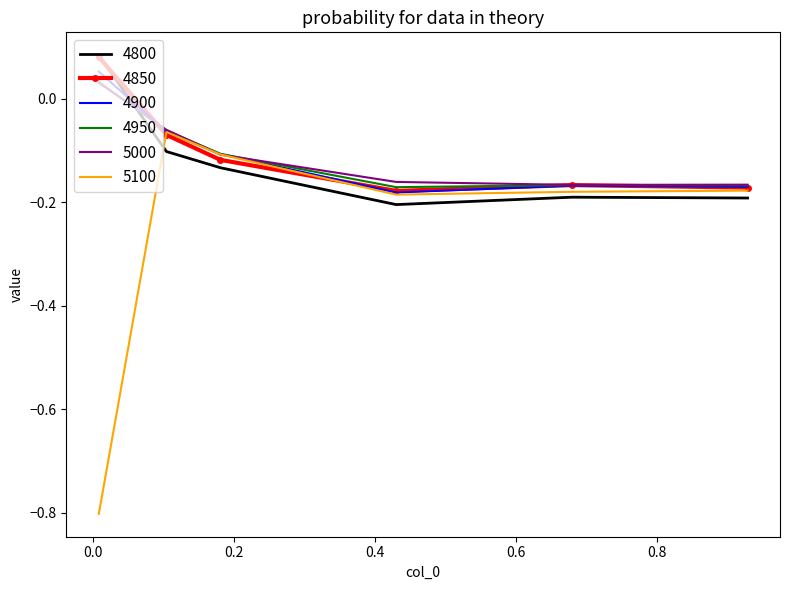

How many times do 4800 and 5000 cross each other?

1